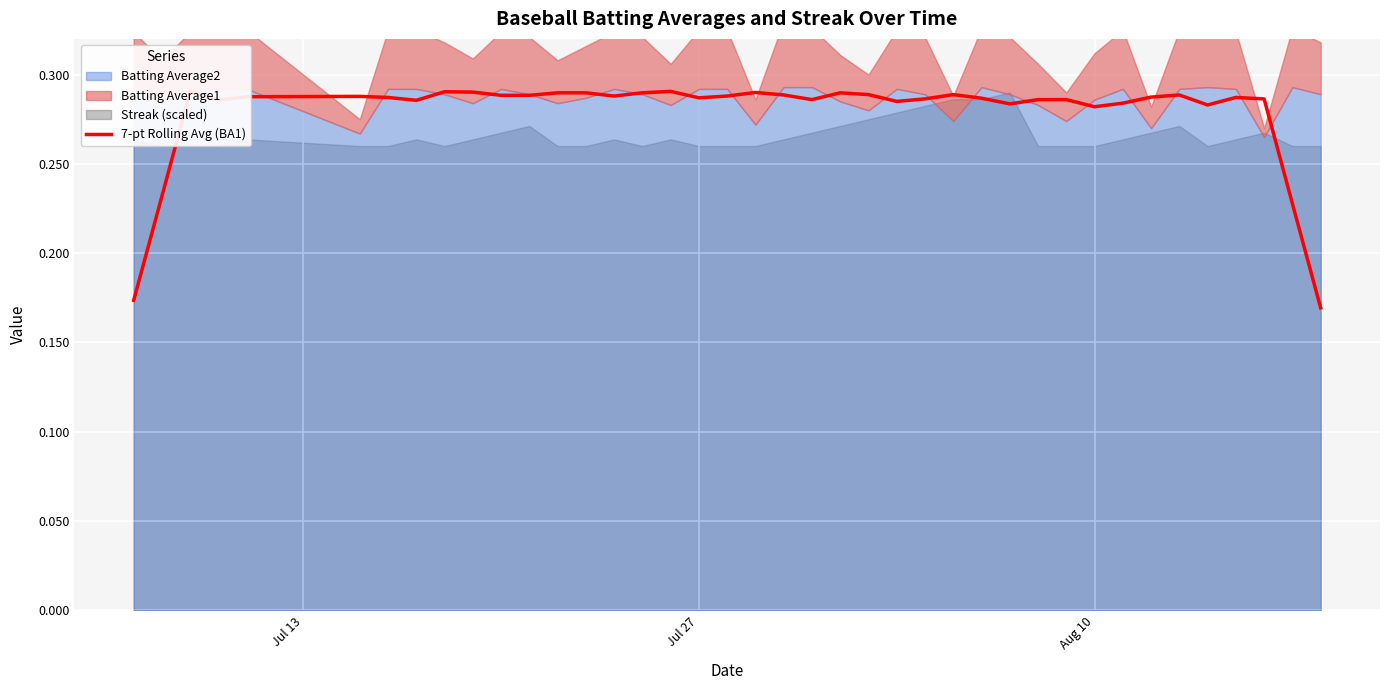

Reading left to right, extract all data points from this chart.

0.2	0.2	0.3	0.3	0.3	0.3	0.3	0.3	0.3	0.3	0.3	0.3	0.3	0.3	0.3	0.3	0.3	0.3	0.3	0.3	0.3	0.3	0.3	0.3	0.3	0.3	0.3	0.3	0.3	0.3	0.3	0.3	0.3	0.3	0.3	0.3	0.3	0.3	0.2	0.2